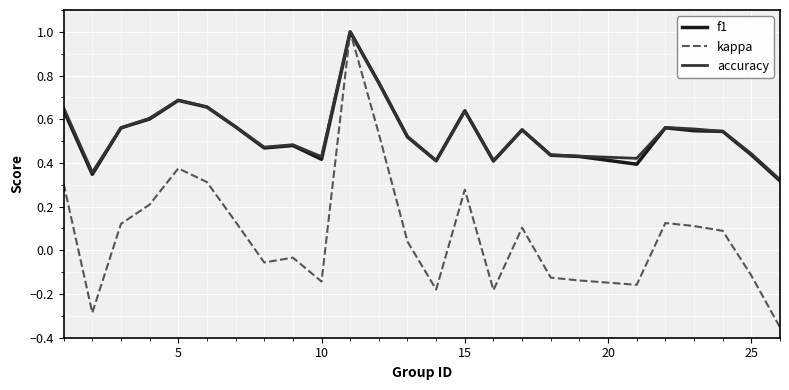

What is the maximum value for f1?

1.0